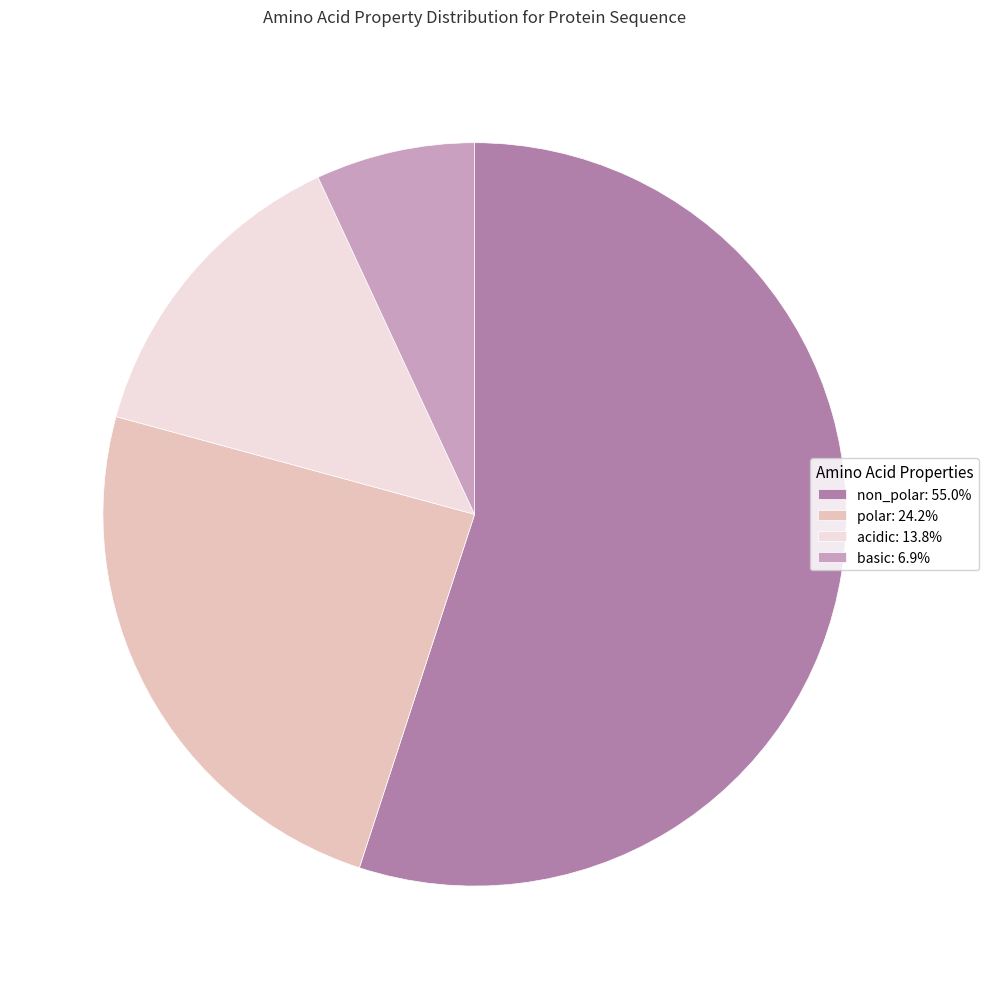

What is the ratio of the value at basic: 6.9% to the value at acidic: 13.8%?

0.5